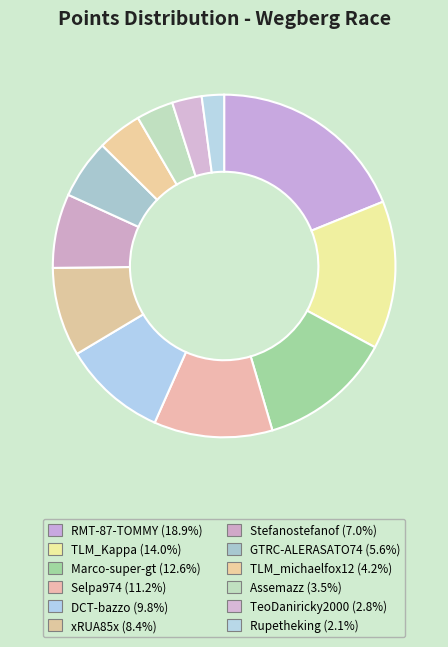

How much of the chart is everything except Assemazz?

96.5%